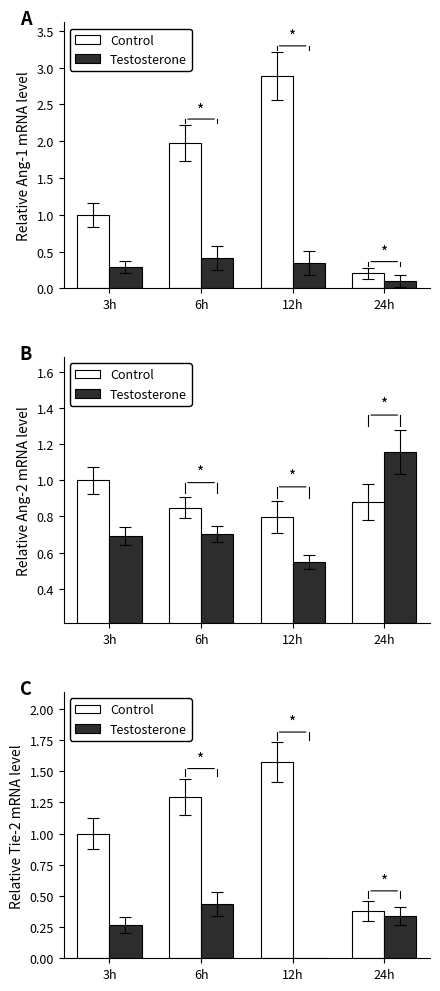

What is the value of the Testosterone bar at the 1st from the left?

0.3